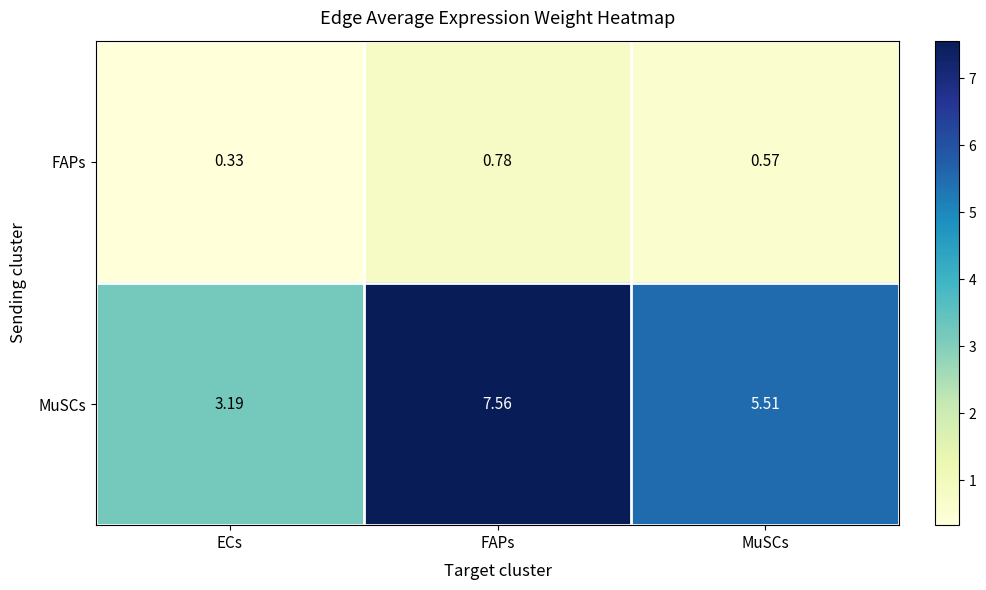

Which category has the highest value across all series?

FAPs